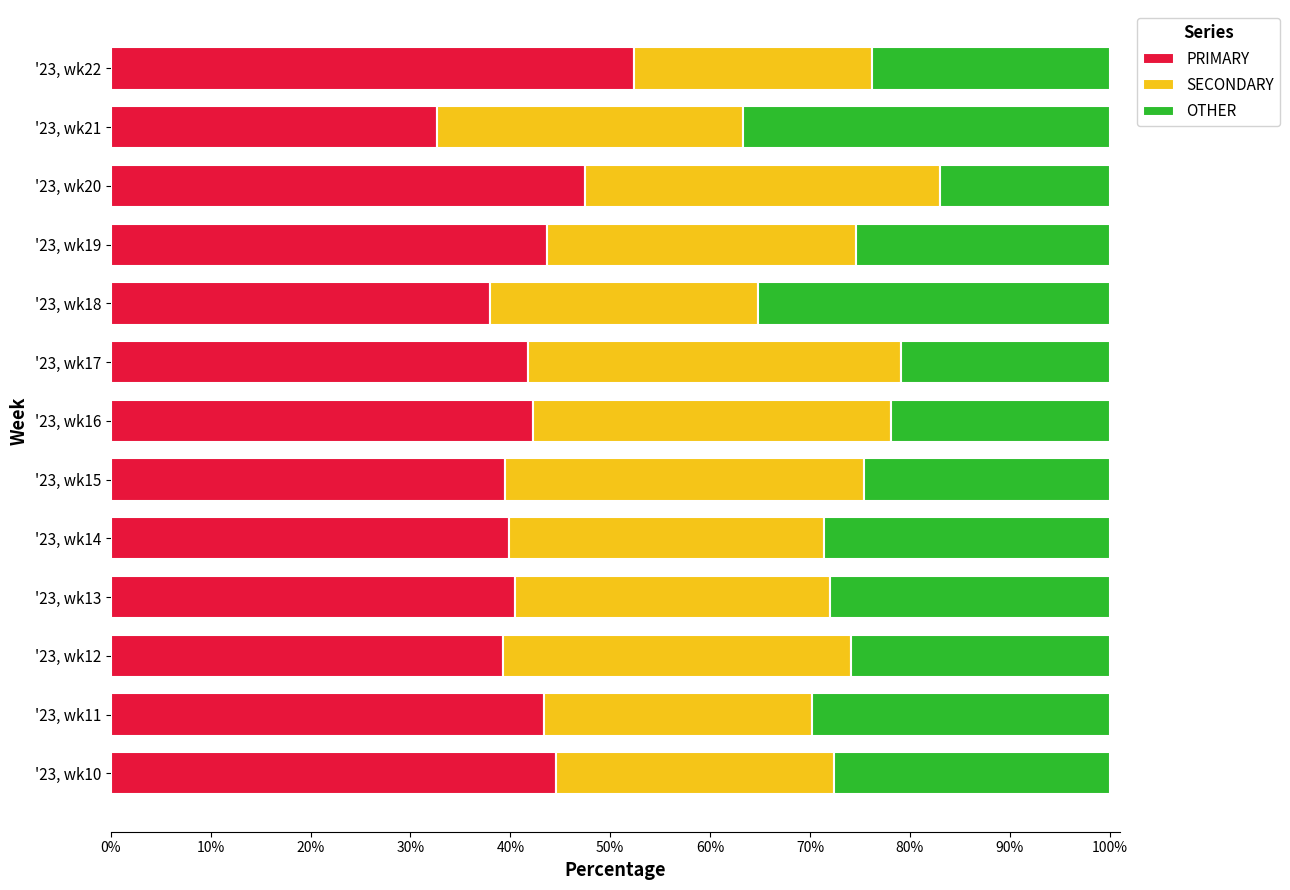

How many values in the PRIMARY series exceed 41?

7